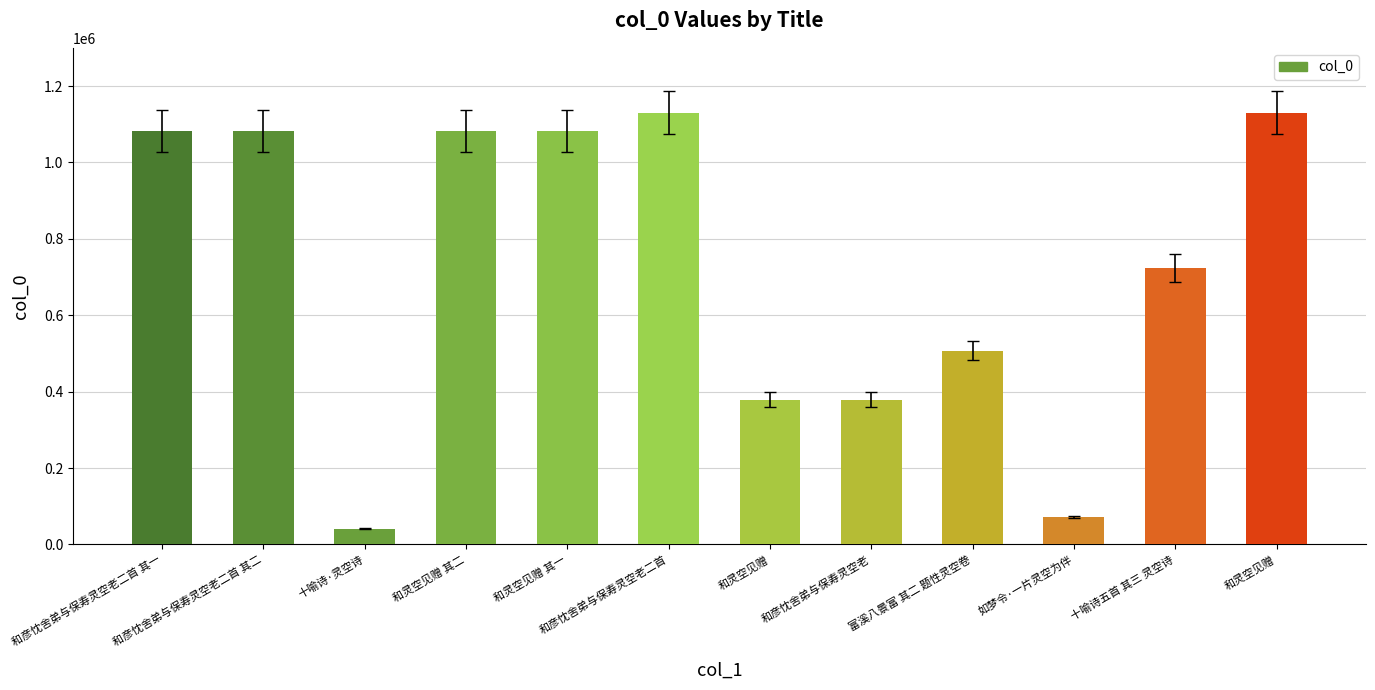

At which label does the data first exceed 1082571?

和彦忱舍弟与保寿灵空老二首 其二